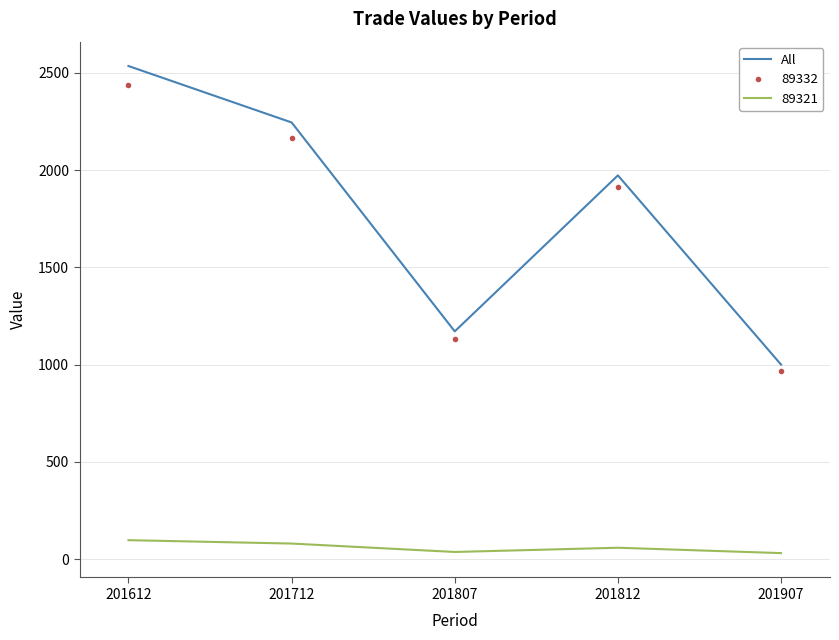

What is the approximate value of All at 201812?

1972.5